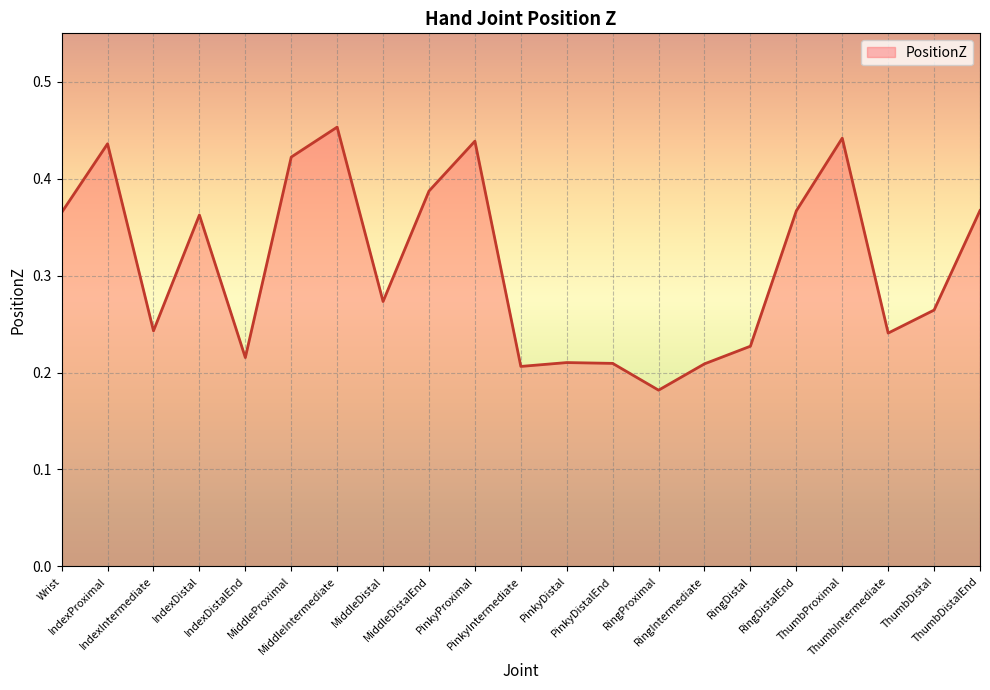

How many lines are shown in the chart?

1